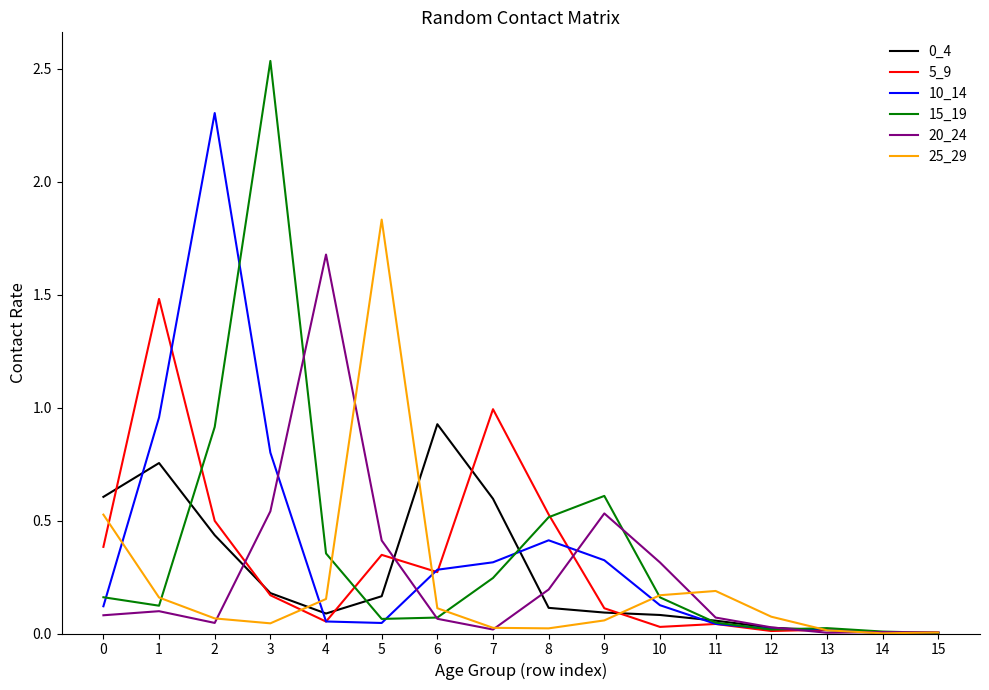

Where do 15_19 and 25_29 first cross each other?

1 and 2